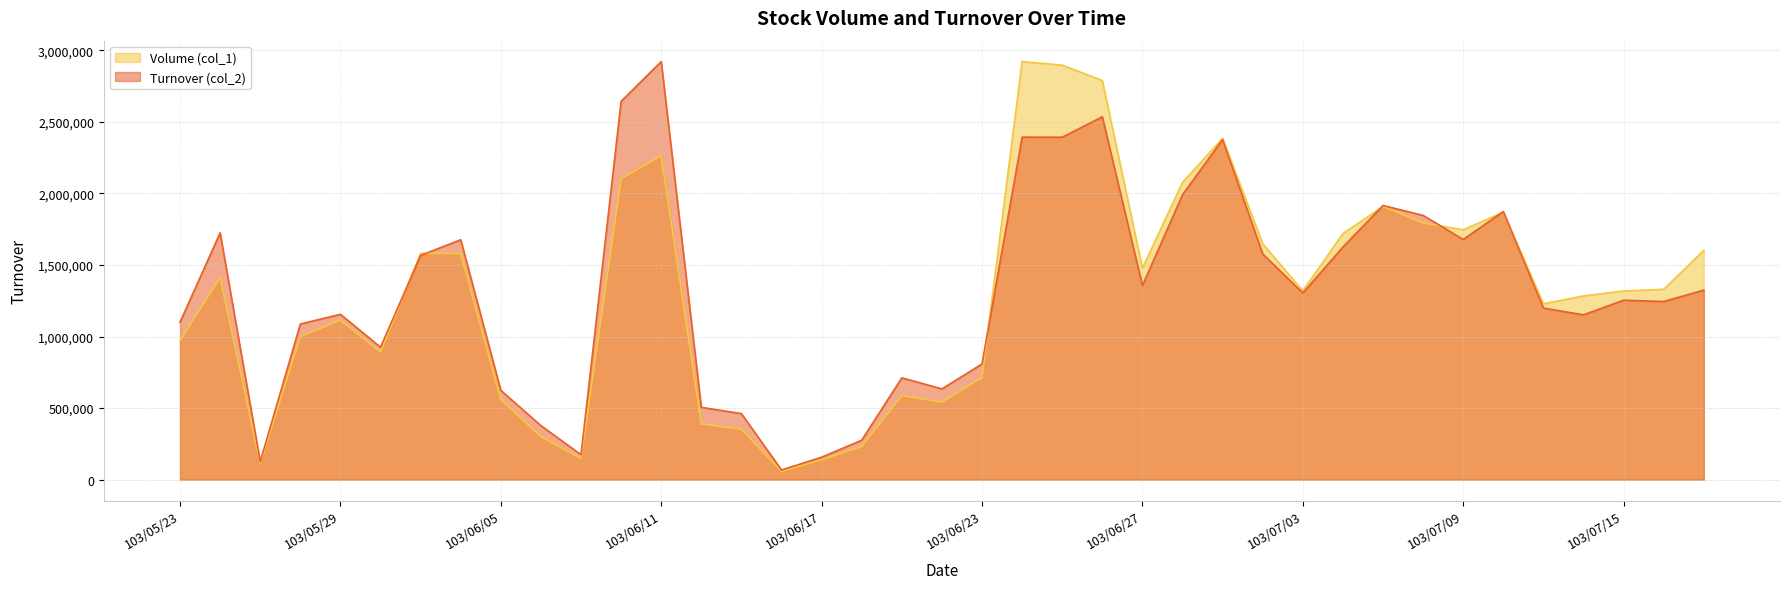

What position from the left is 103/07/11?

35